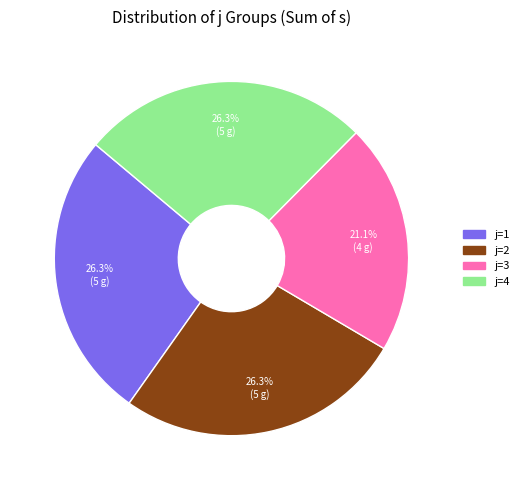

Count the number of slices in the pie.

4